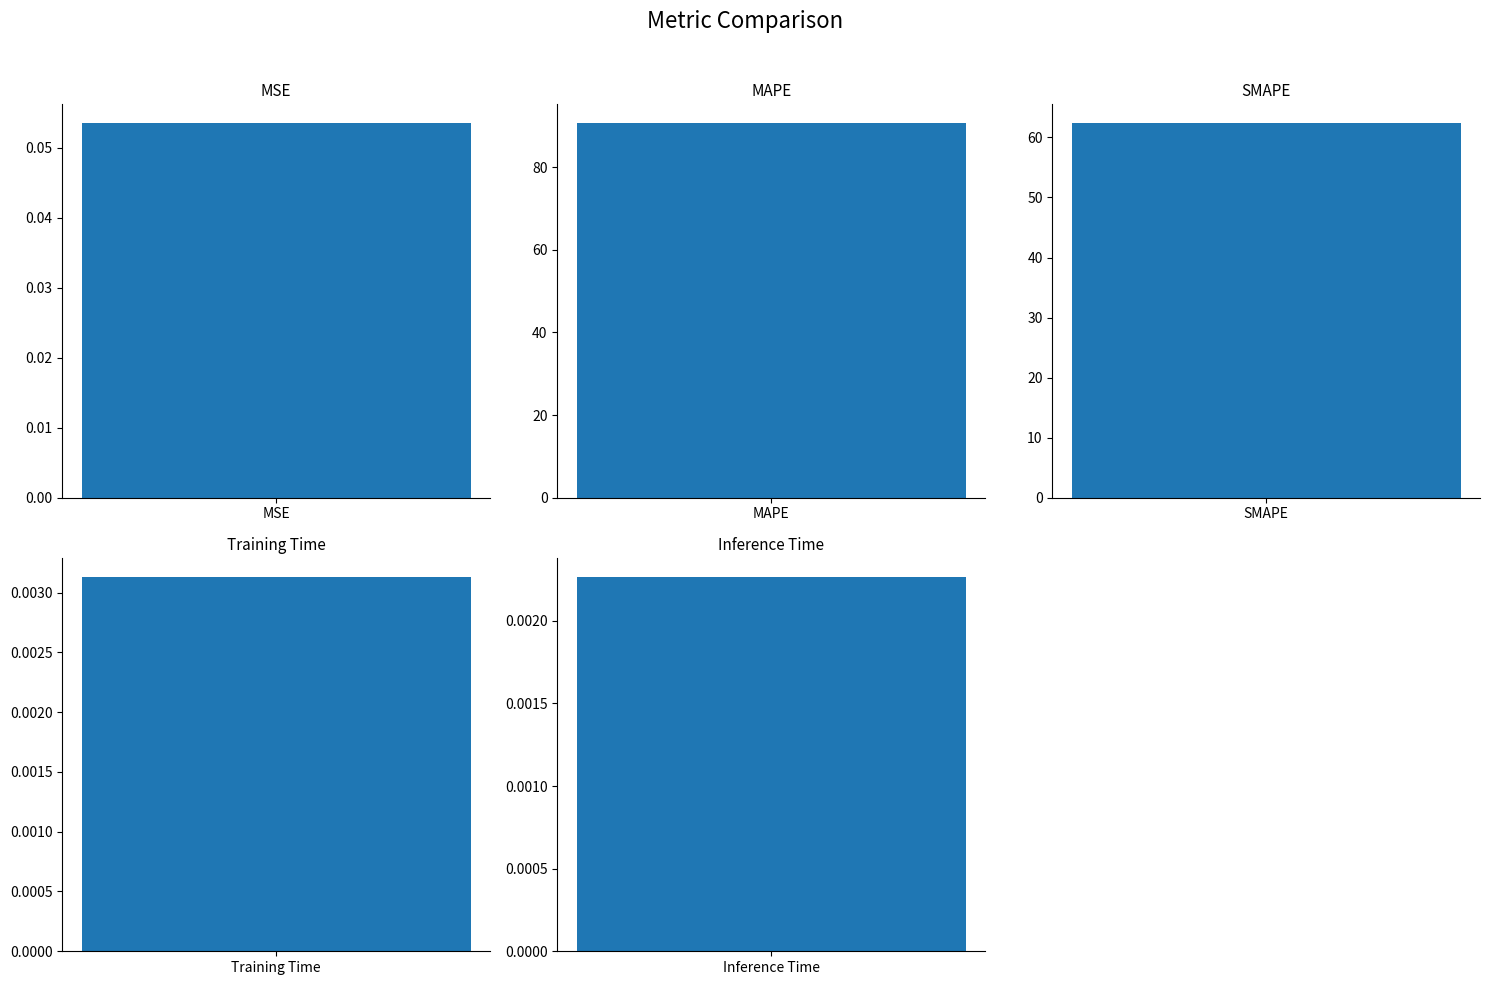

Rank the categories by value from lowest to highest.

Inference Time, Training Time, MSE, SMAPE, MAPE